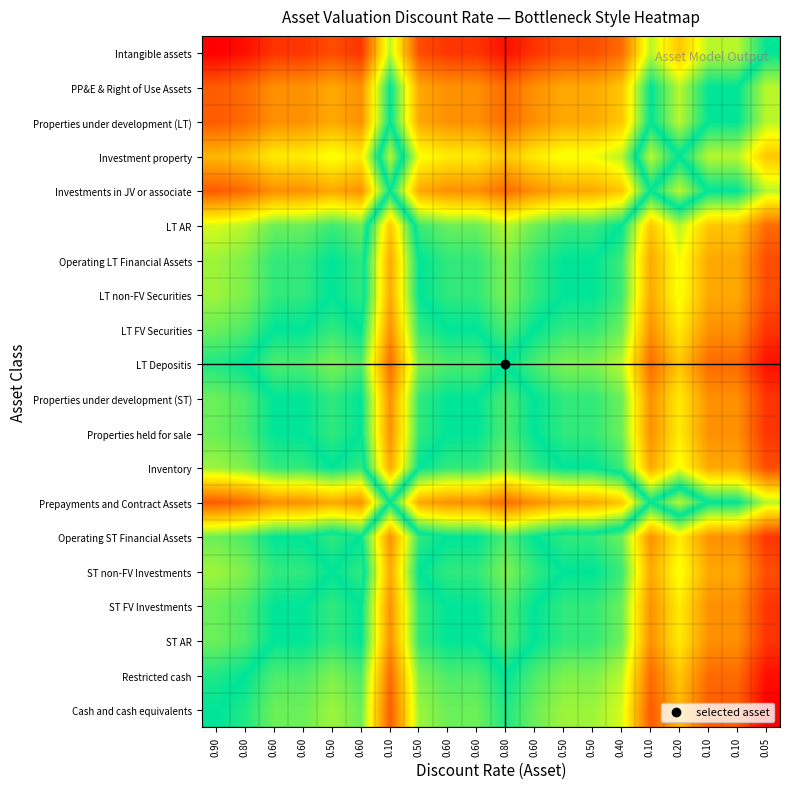

What is the spread (max minus min) of values at 0.50?

0.5